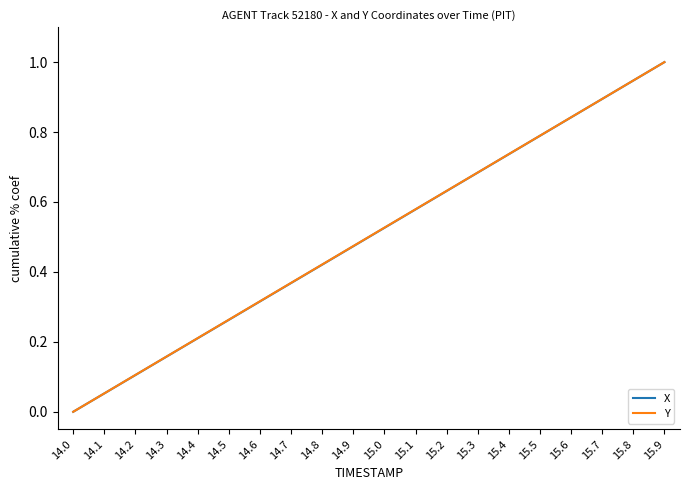

Which series changed the most between 15.7 and 15.8?

X